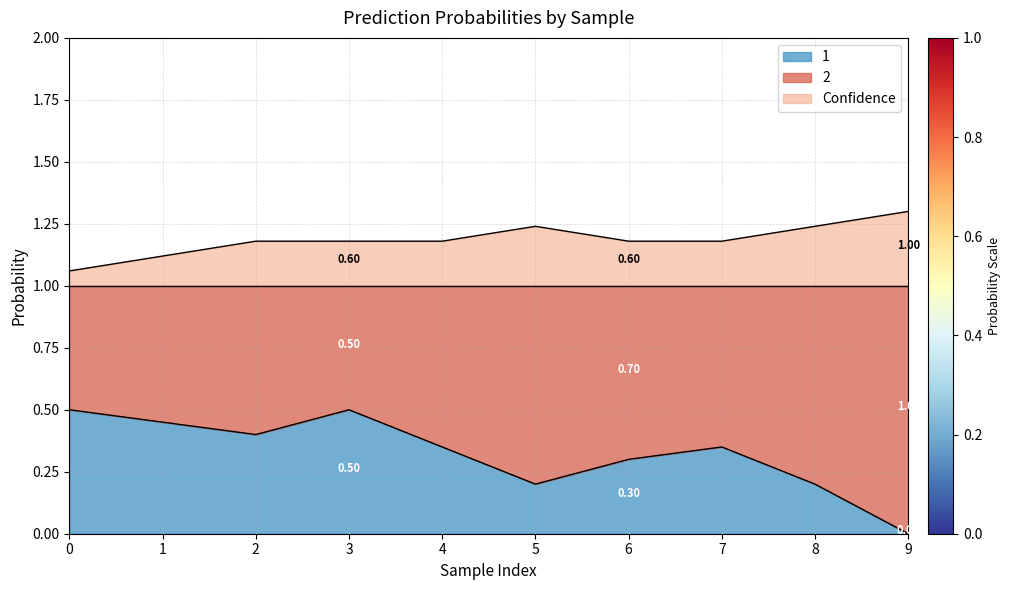

Reading left to right, extract all data points from this chart.

1: 0.5	0.5	0.4	0.5	0.3	0.2	0.3	0.3	0.2	0.0
Confidence: 1.1	1.1	1.2	1.2	1.2	1.2	1.2	1.2	1.2	1.3